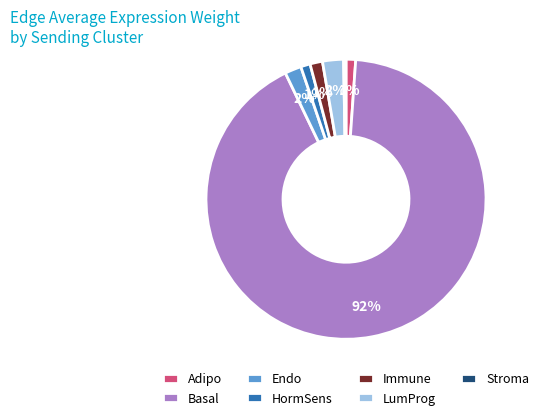

What is the ratio of the value at HormSens to the value at Adipo?

1.0